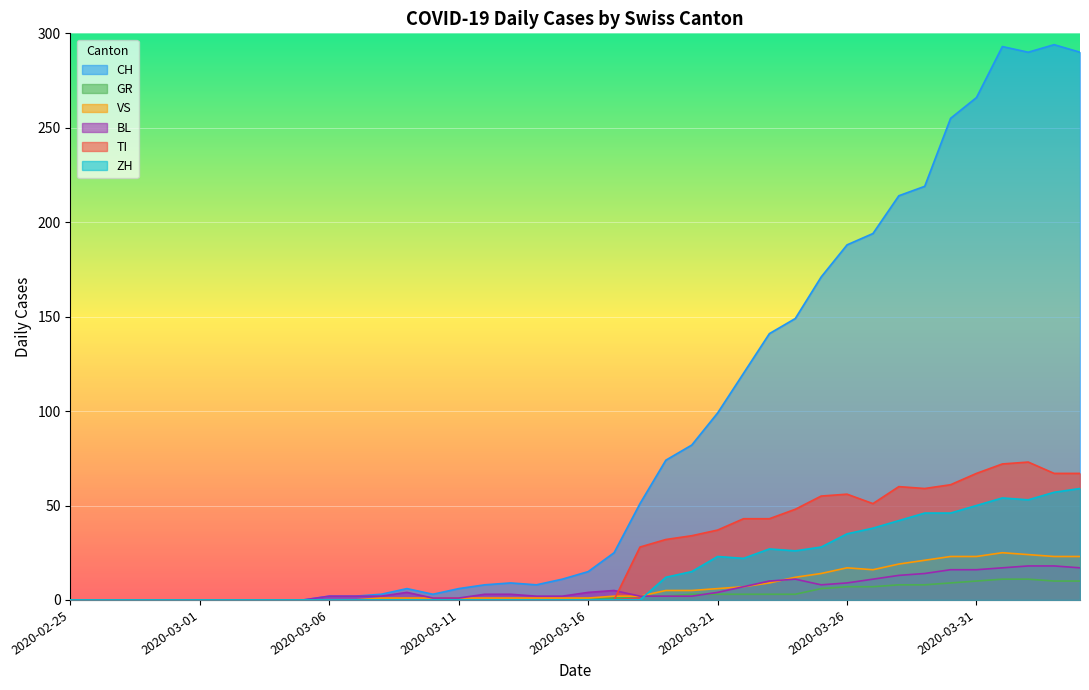

The CH series shows 458 at 2020-04-02. True or false?

False